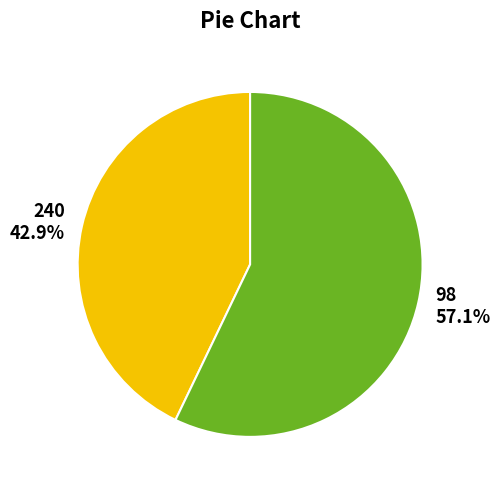

Approximately how many times larger is the value at 240 compared to 98?

0.8